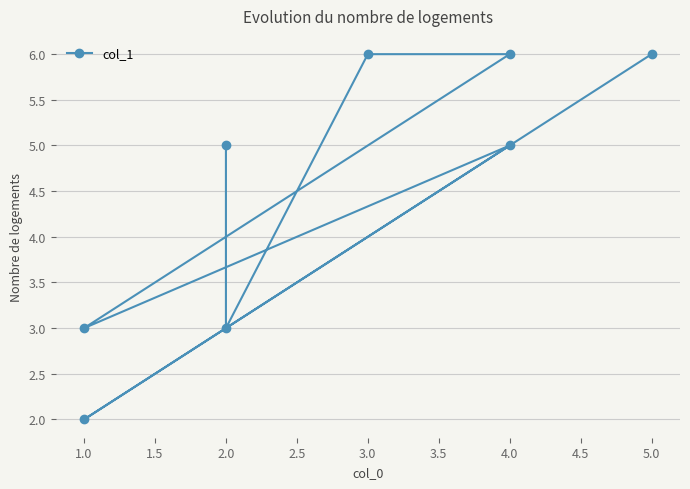

Does the chart have visible grid lines?

Yes